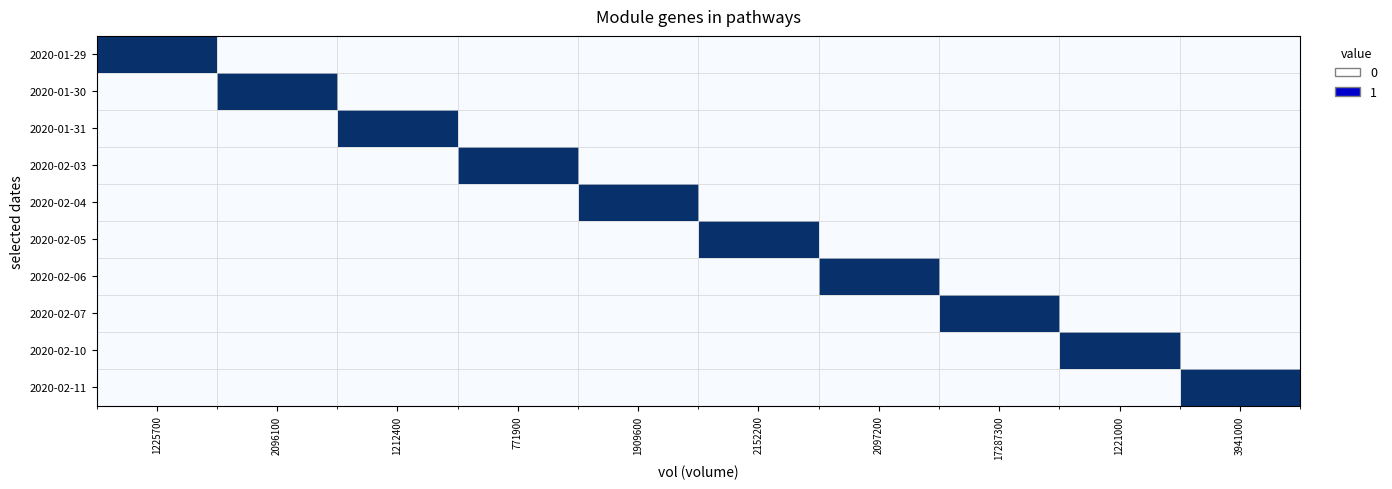

What is the total value across all series at 771900?

1